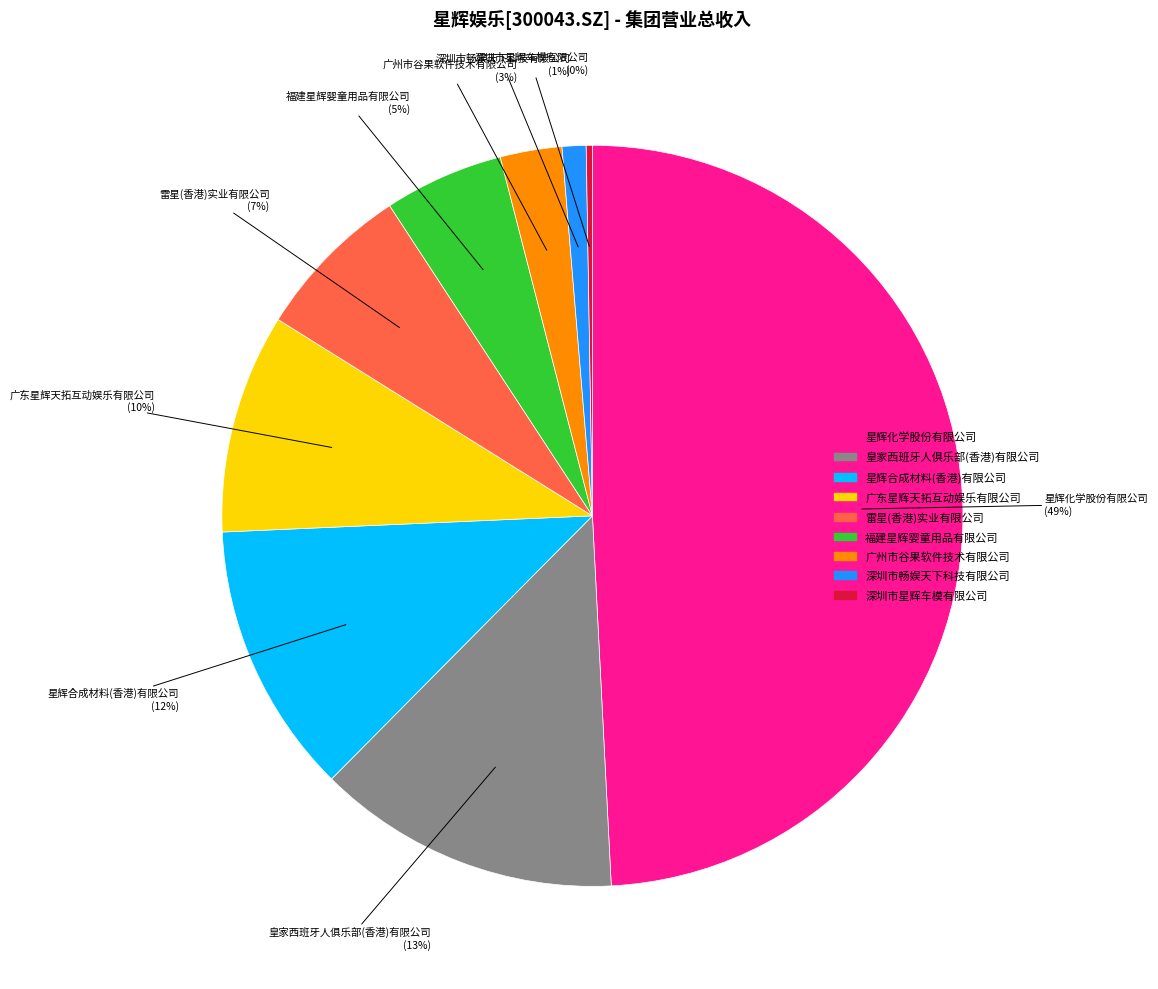

Which has a higher value, 深圳市畅娱天下科技有限公司 or 福建星辉婴童用品有限公司?

福建星辉婴童用品有限公司